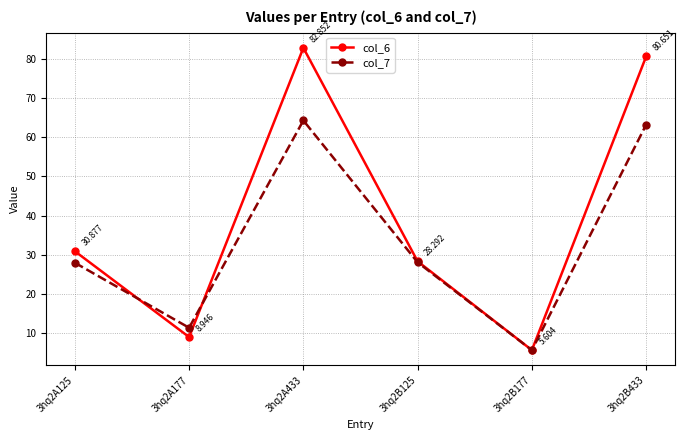

What is the difference between the col_7 values at 3hq2A177 and 3hq2A433?

53.0